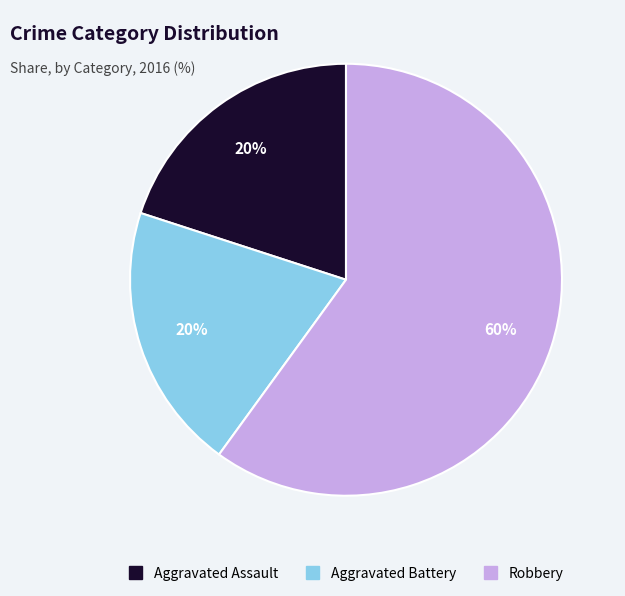

The Aggravated Assault slice represents 20% of the pie. True or false?

True